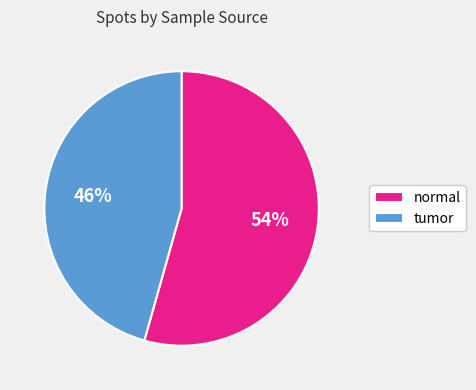

Is there a majority slice in this chart?

Yes